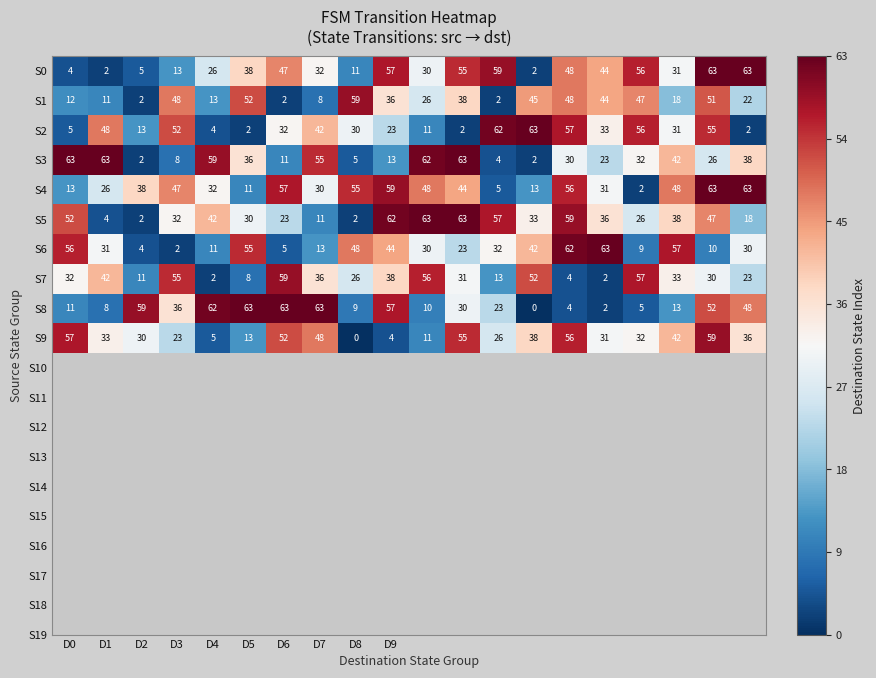

What is the greatest value displayed?

63